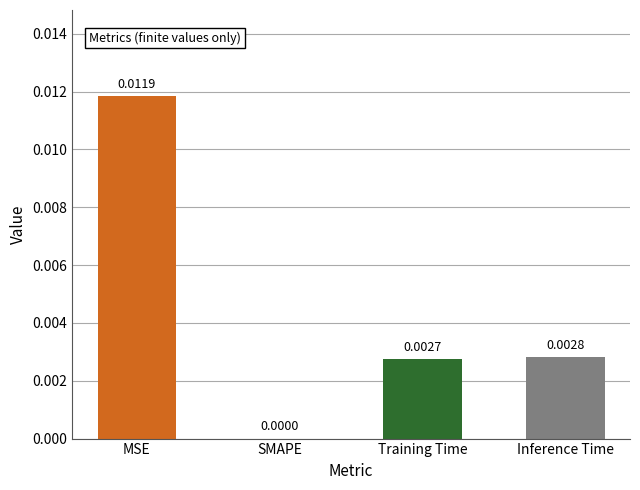

Which category has the highest value across all series?

MSE